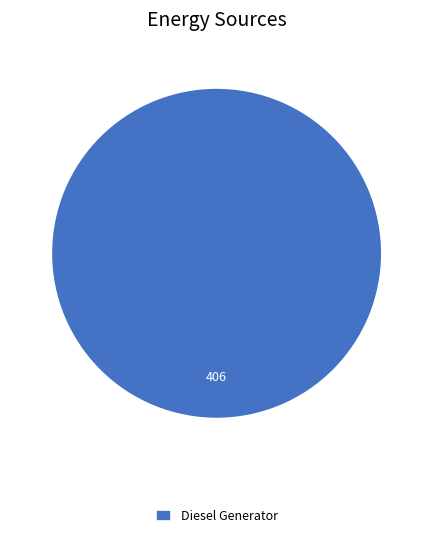

What is the majority slice?

Diesel Generator